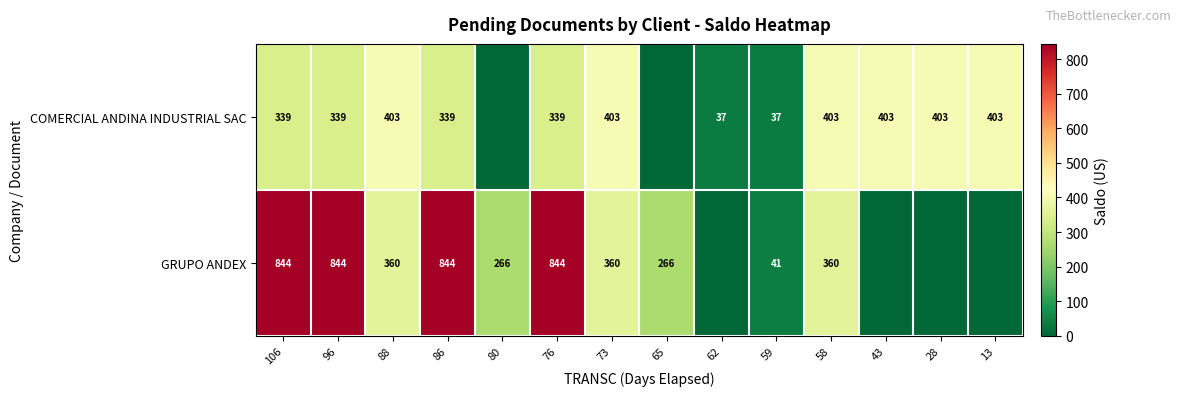

What is the difference between the highest and lowest values at 76?

505